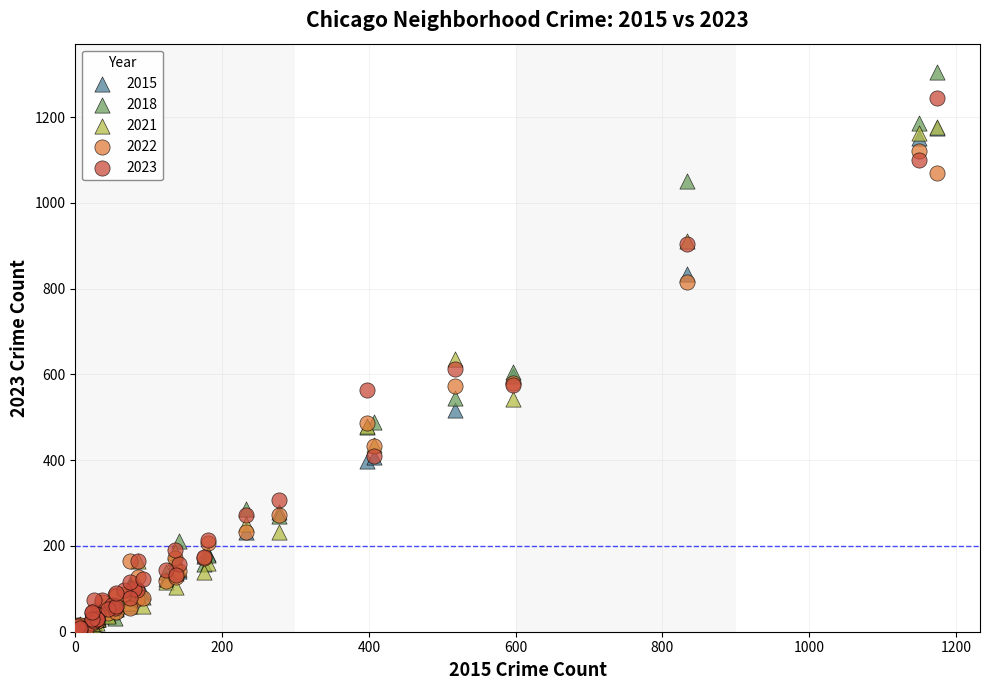

What are all the series names shown in the legend?

2015, 2018, 2021, 2022, 2023